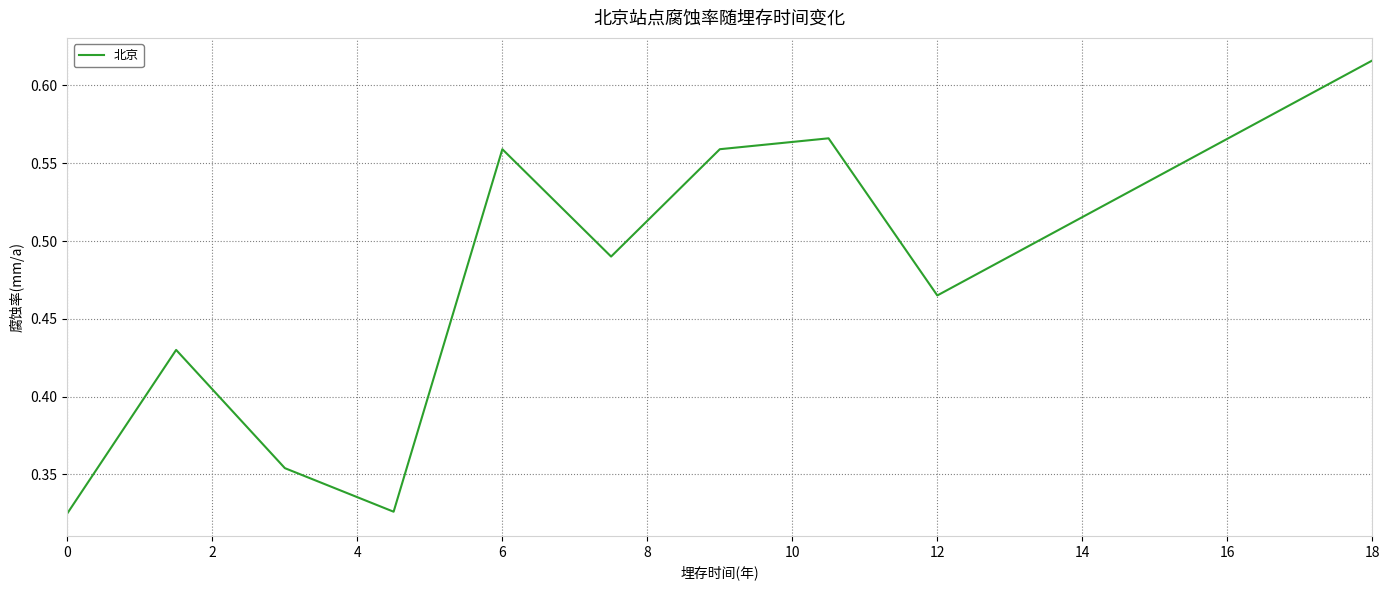

Between 12 and 0, which is larger?

12